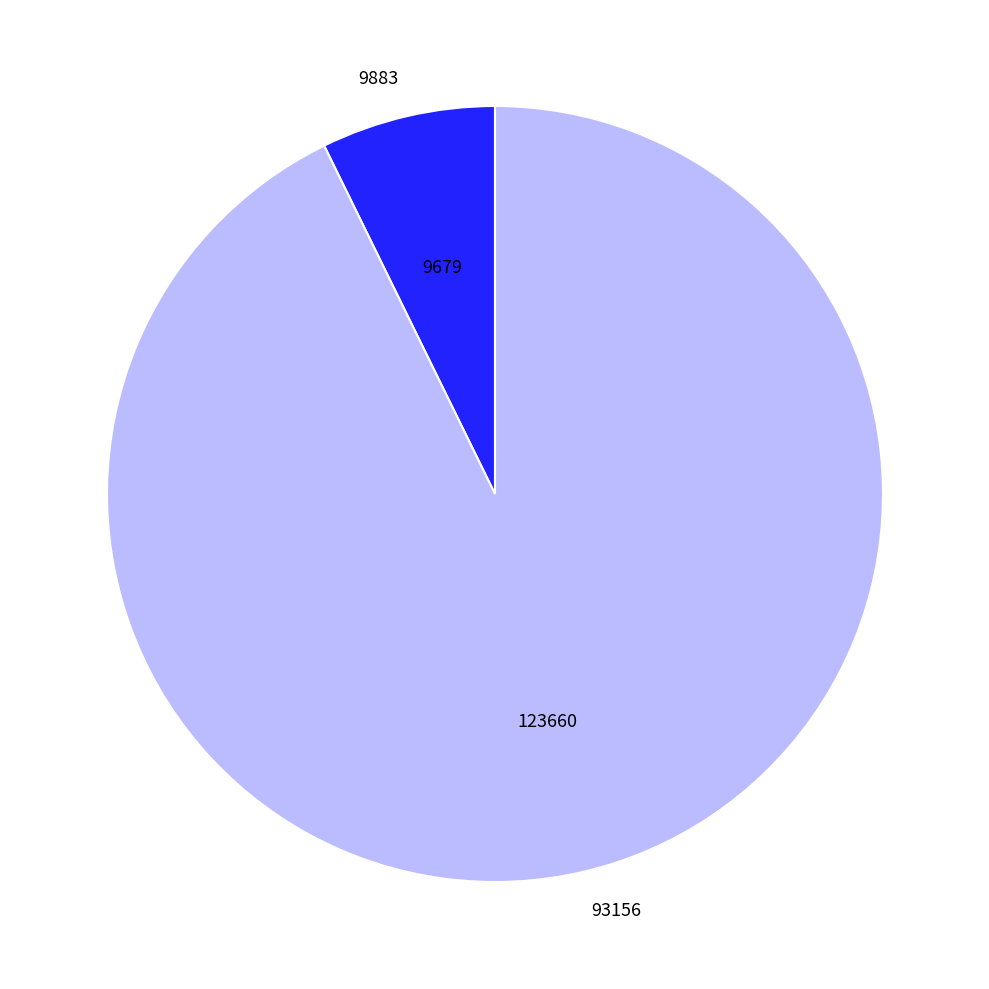

Count the number of slices in the pie.

2